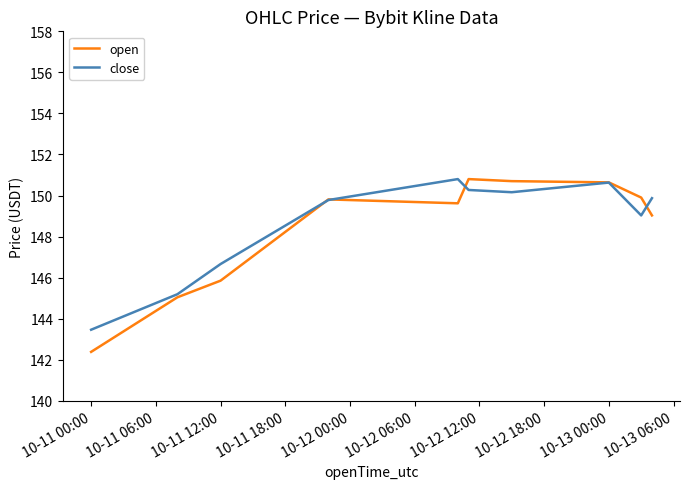

Which series has the largest total across all categories?

close